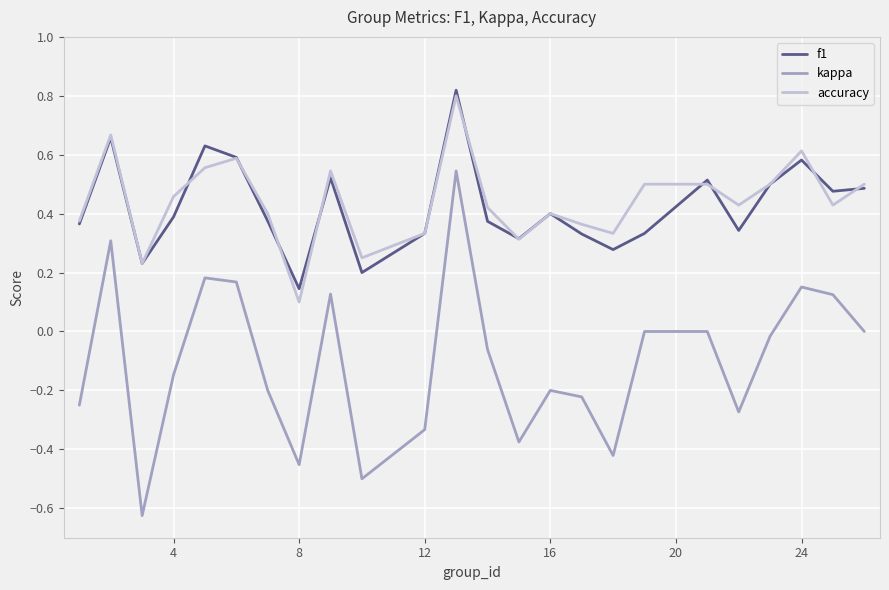

True or false: kappa and accuracy cross at least once.

False